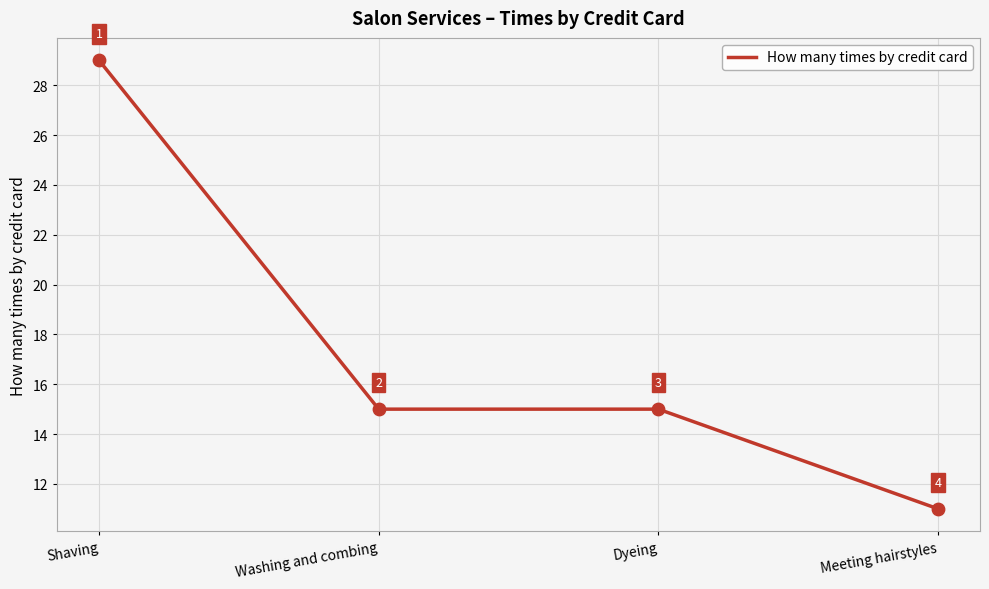

Which has a higher value, Meeting hairstyles or Shaving?

Shaving